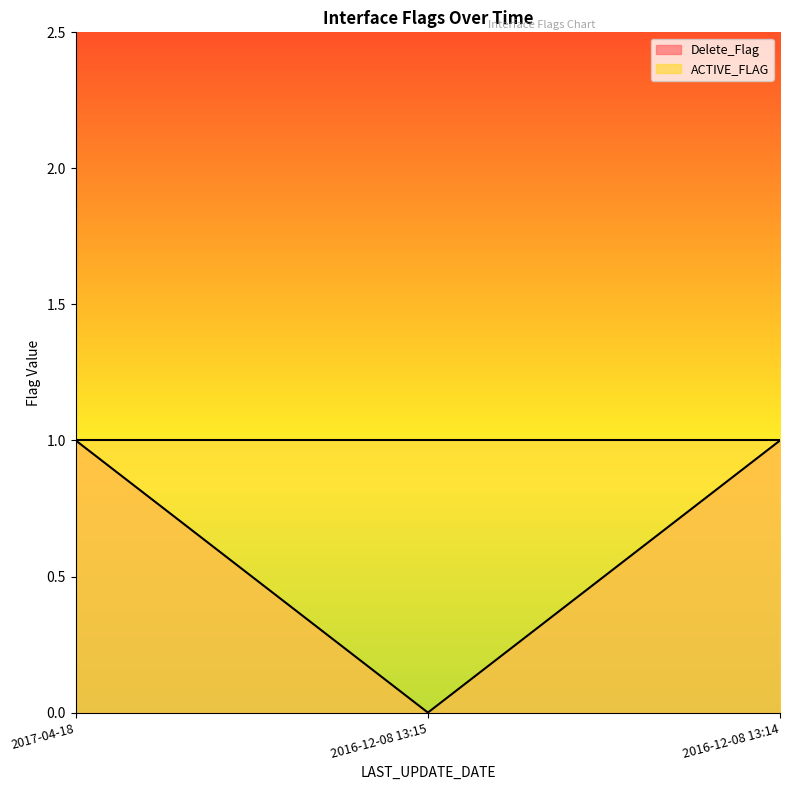

Which label corresponds to the largest value in the chart?

2017-04-18